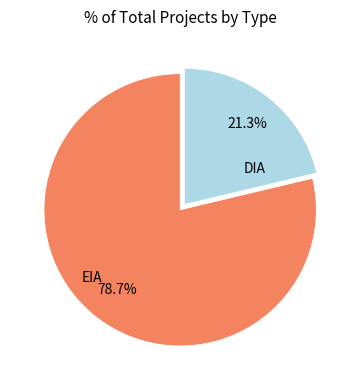

Is there a majority slice in this chart?

Yes